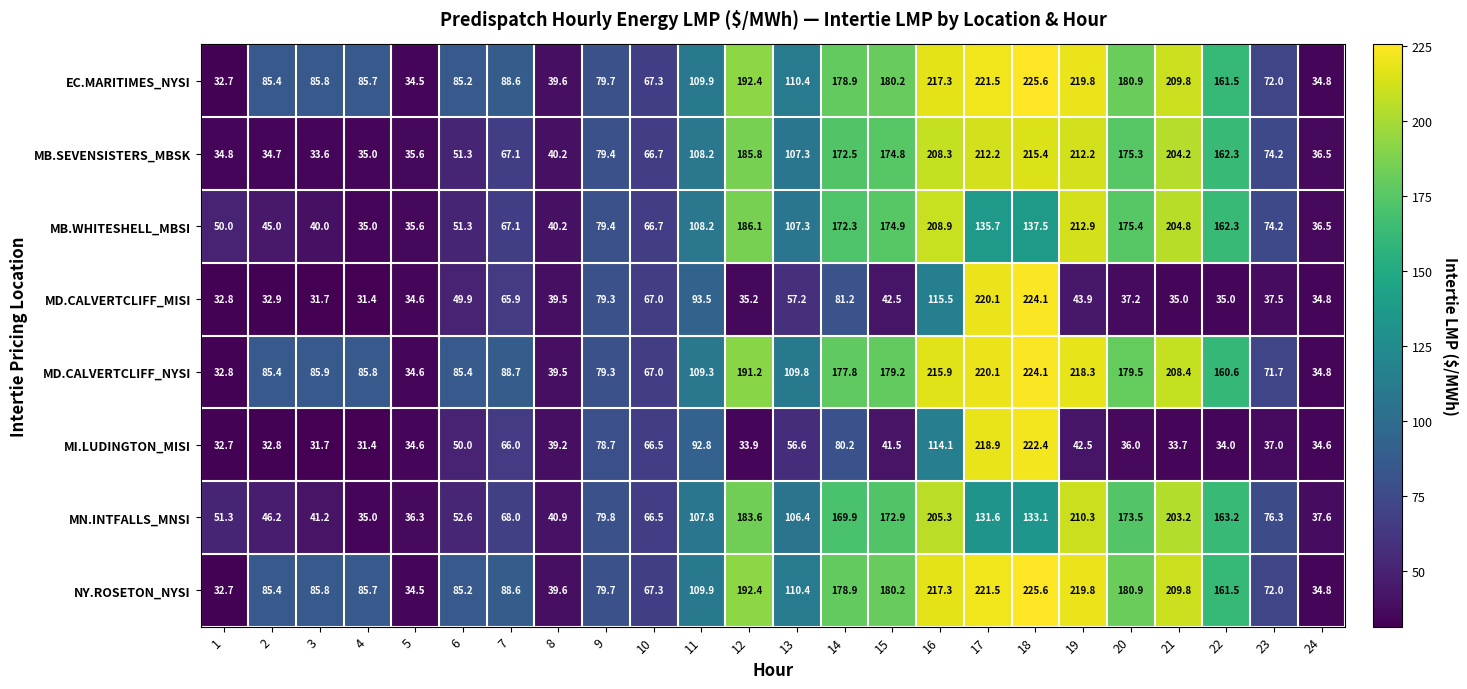

Where is MB.SEVENSISTERS_MBSK nearest to the value 124?

11